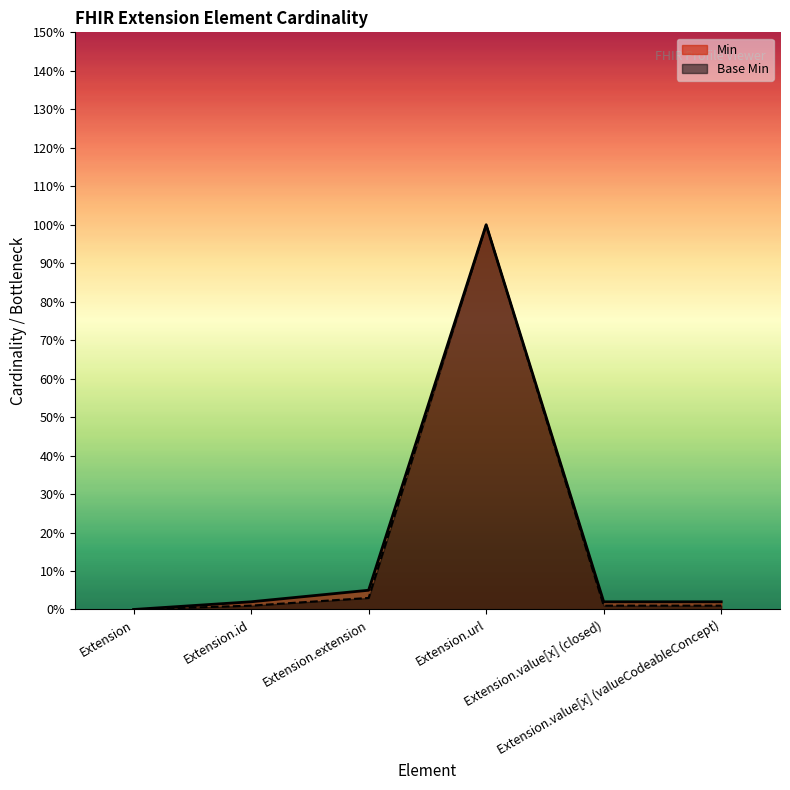

Rank the series by their maximum value, from highest to lowest.

Min, Base Min